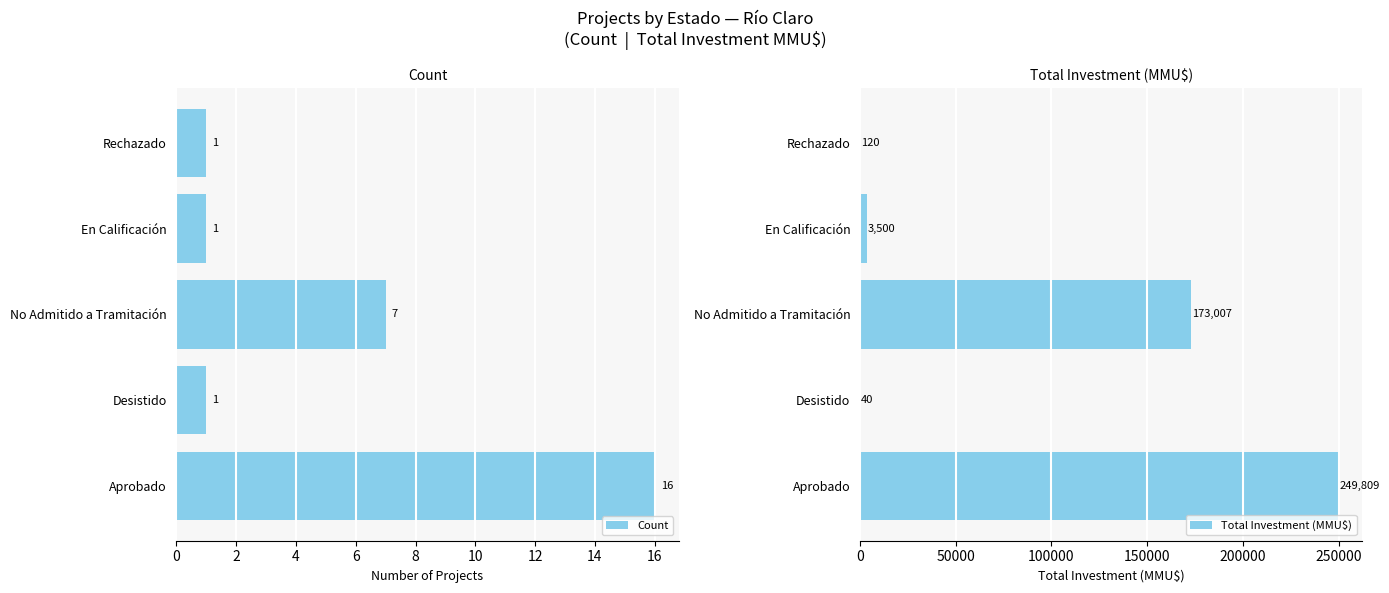

Rank the categories by Count value from highest to lowest.

0, 4, 2, 6, 8